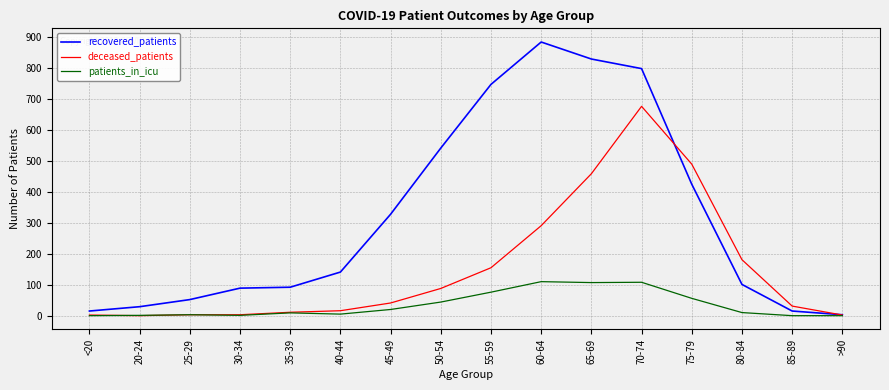

Does the chart have visible grid lines?

Yes